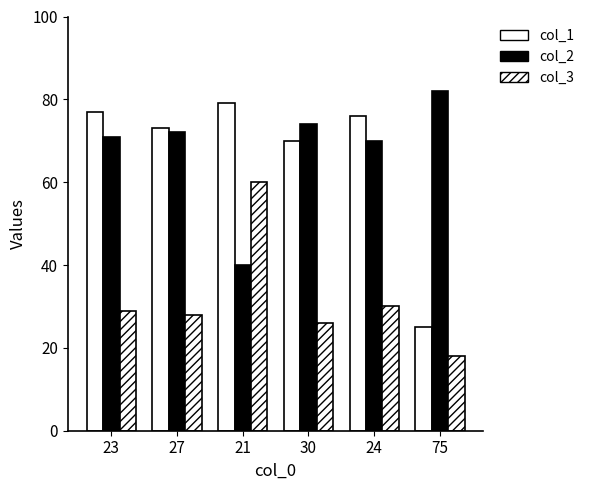

List the series in order of their peak value, highest first.

col_2, col_1, col_3